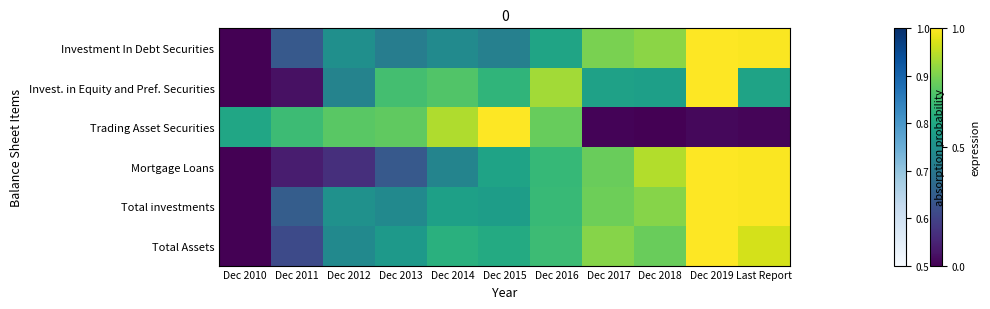

Reading right to left, extract all data points from this chart.

Investment In Debt Securities: Last Report=1.0	Dec 2019=1.0	Dec 2018=0.8	Dec 2017=0.8	Dec 2016=0.6	Dec 2015=0.4	Dec 2014=0.5	Dec 2013=0.4	Dec 2012=0.5	Dec 2011=0.3	Dec 2010=0.0
Invest. in Equity and Pref. Securities: Last Report=0.6	Dec 2019=1.0	Dec 2018=0.6	Dec 2017=0.6	Dec 2016=0.9	Dec 2015=0.7	Dec 2014=0.7	Dec 2013=0.7	Dec 2012=0.4	Dec 2011=0.0	Dec 2010=0.0
Trading Asset Securities: Last Report=0.0	Dec 2019=0.0	Dec 2018=0.0	Dec 2017=0.0	Dec 2016=0.8	Dec 2015=1.0	Dec 2014=0.9	Dec 2013=0.8	Dec 2012=0.7	Dec 2011=0.7	Dec 2010=0.6
Mortgage Loans: Last Report=1.0	Dec 2019=1.0	Dec 2018=0.9	Dec 2017=0.8	Dec 2016=0.7	Dec 2015=0.6	Dec 2014=0.5	Dec 2013=0.3	Dec 2012=0.1	Dec 2011=0.1	Dec 2010=0.0
Total investments: Last Report=1.0	Dec 2019=1.0	Dec 2018=0.8	Dec 2017=0.8	Dec 2016=0.7	Dec 2015=0.6	Dec 2014=0.6	Dec 2013=0.5	Dec 2012=0.5	Dec 2011=0.3	Dec 2010=0.0
Total Assets: Last Report=0.9	Dec 2019=1.0	Dec 2018=0.8	Dec 2017=0.8	Dec 2016=0.7	Dec 2015=0.6	Dec 2014=0.6	Dec 2013=0.5	Dec 2012=0.5	Dec 2011=0.2	Dec 2010=0.0